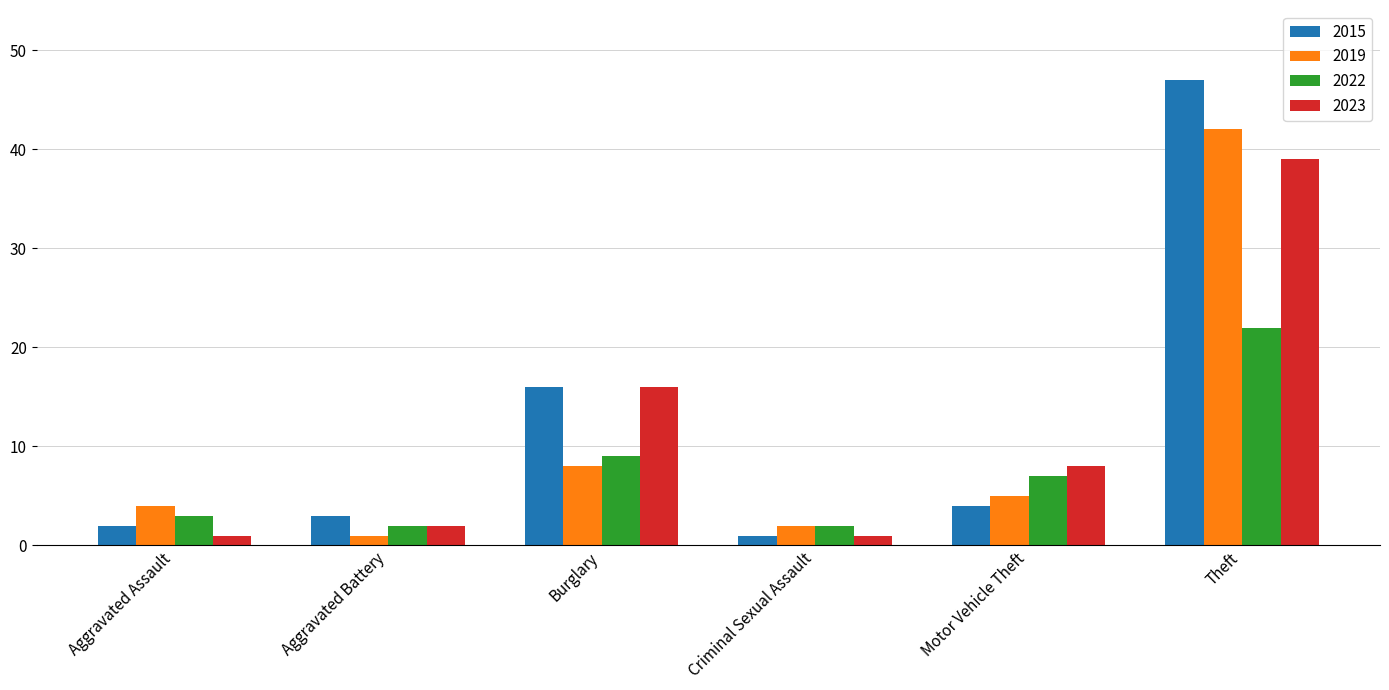

At how many categories does at least one series exceed 9?

2